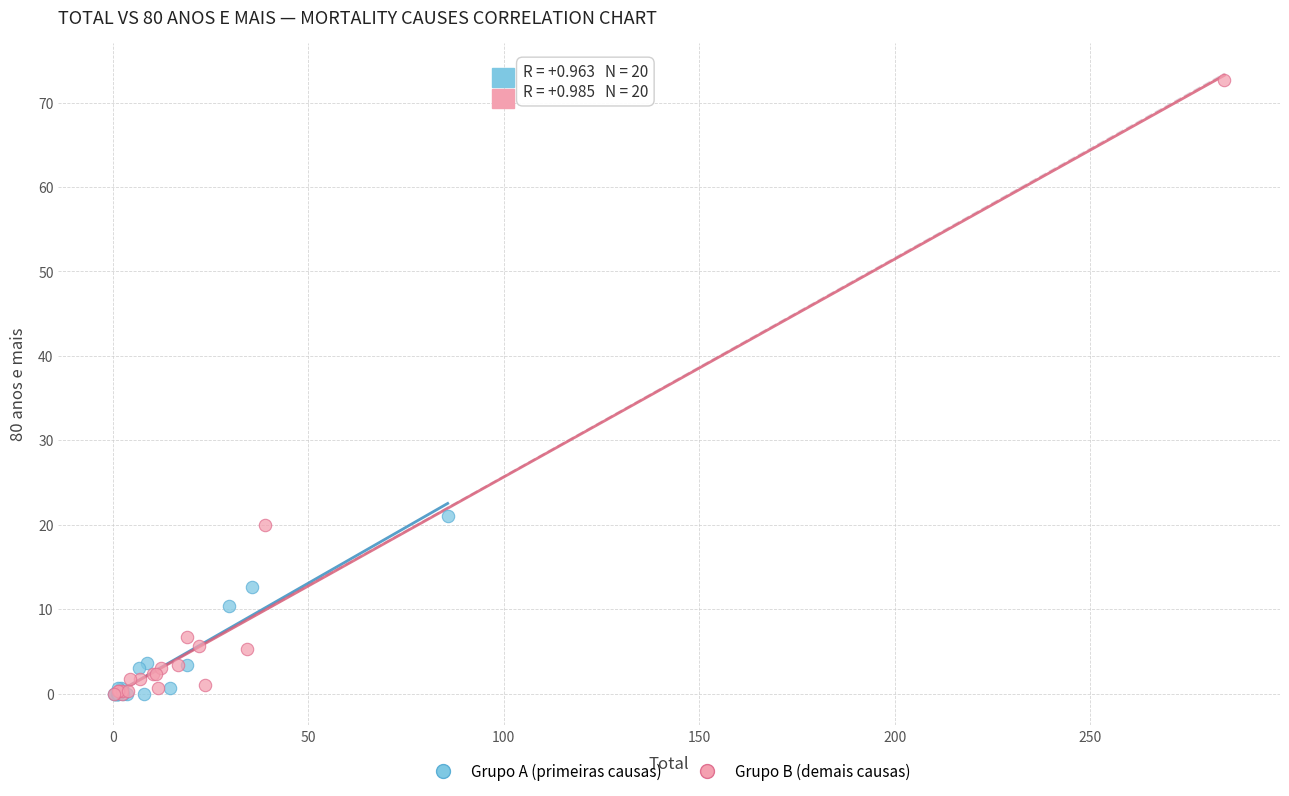

Which series has the largest Y range (max minus min)?

Grupo B (demais causas)